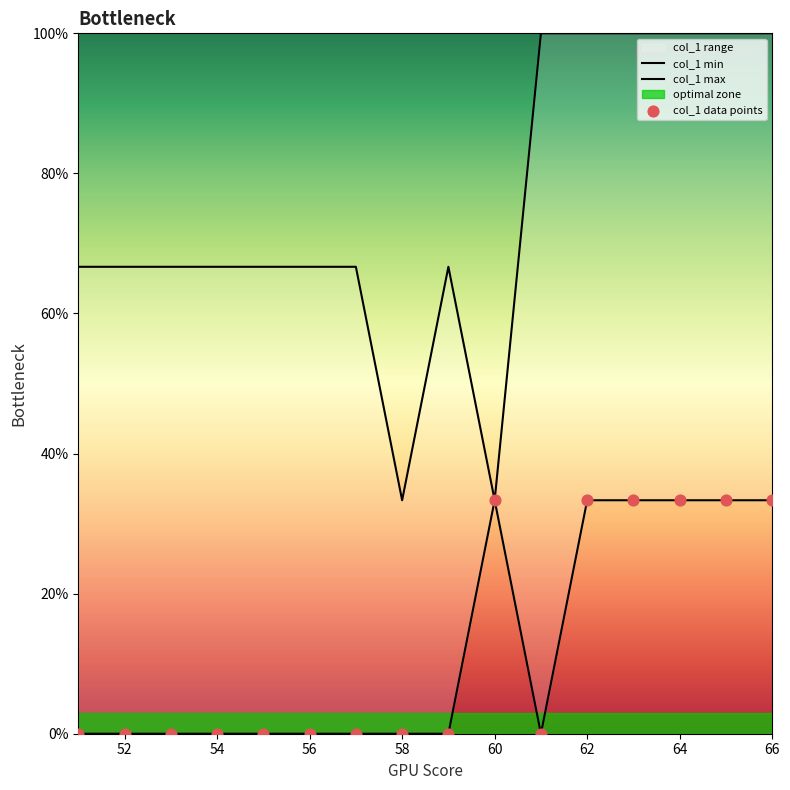

At which category is the sum across all series the highest?

62